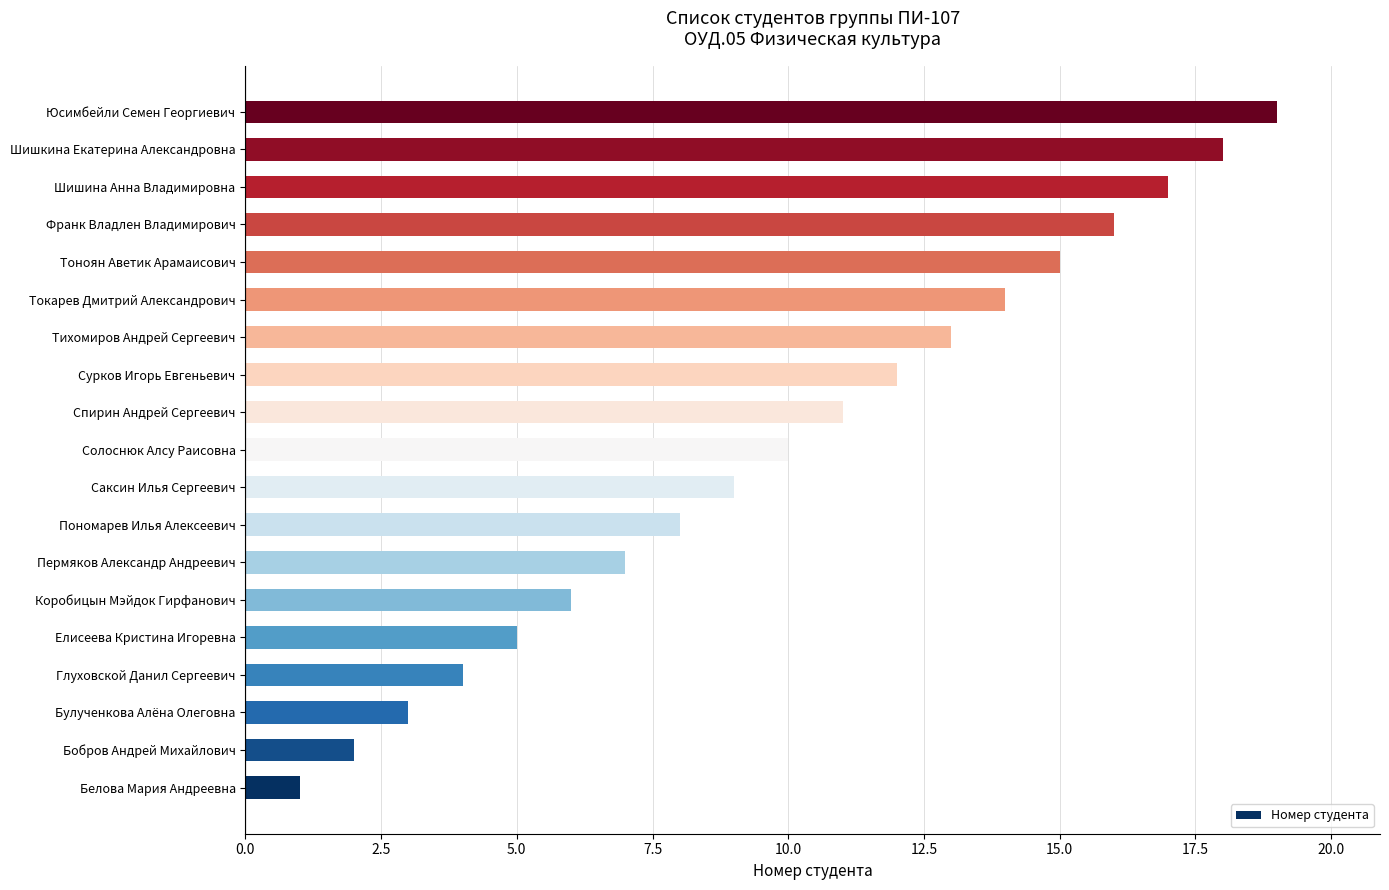

How many bars are there in total?

19